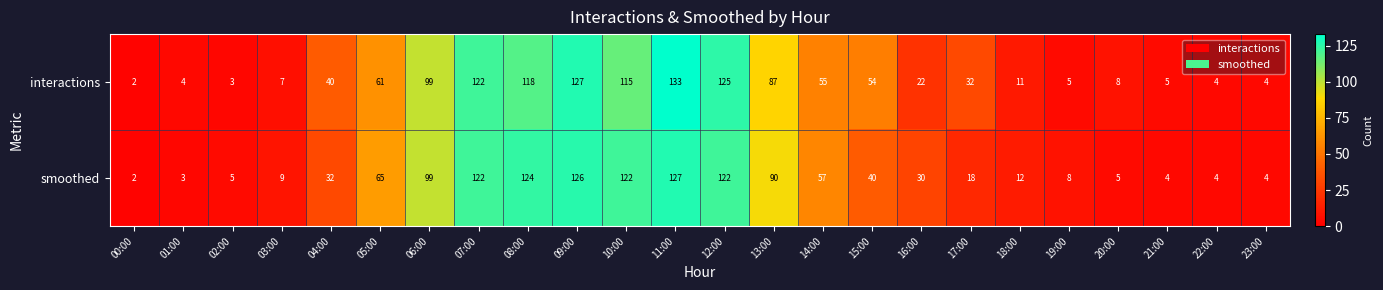

What is the difference between the highest and lowest values at 05:00?

4